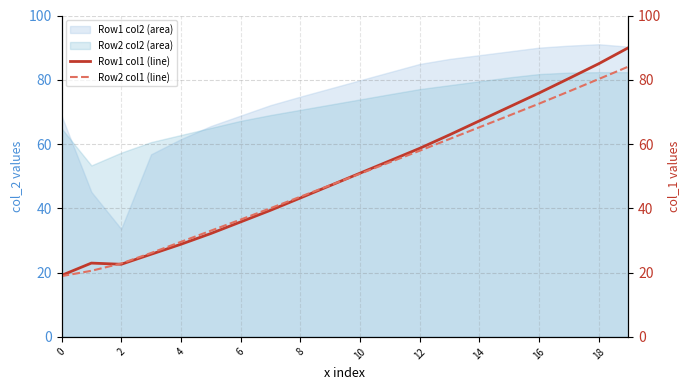

The Row2 col2 (area) series shows 79.5 at 14. True or false?

True